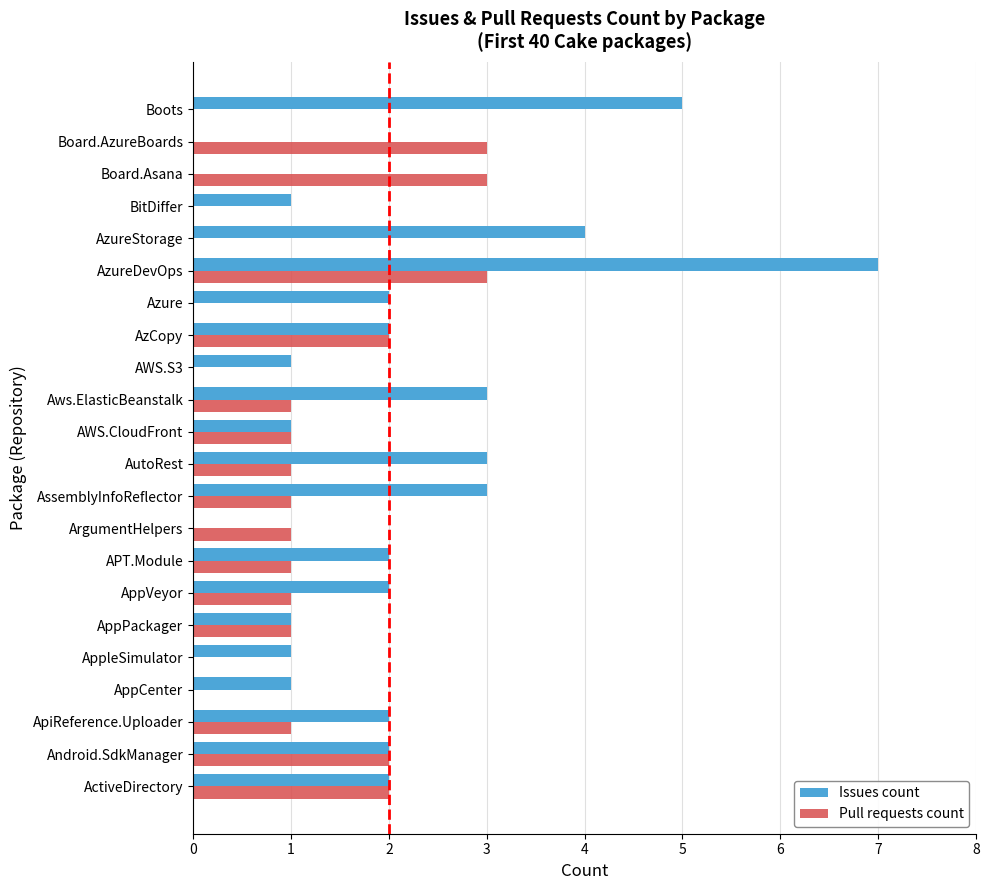

What is the sum of all Pull requests count values?

24